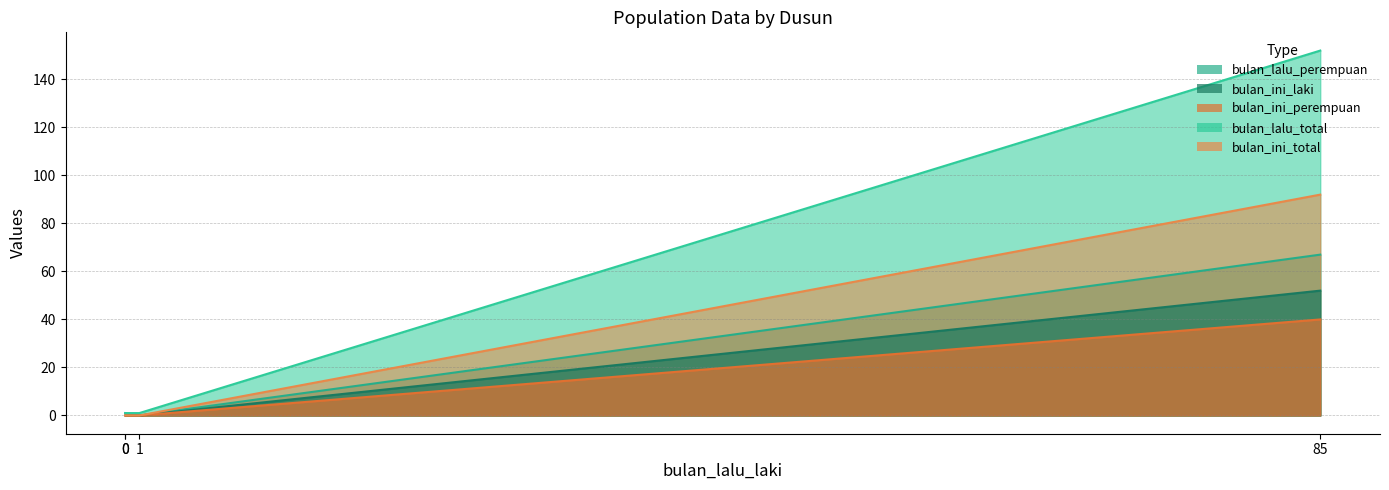

Between 1 and 85, which is larger?

85